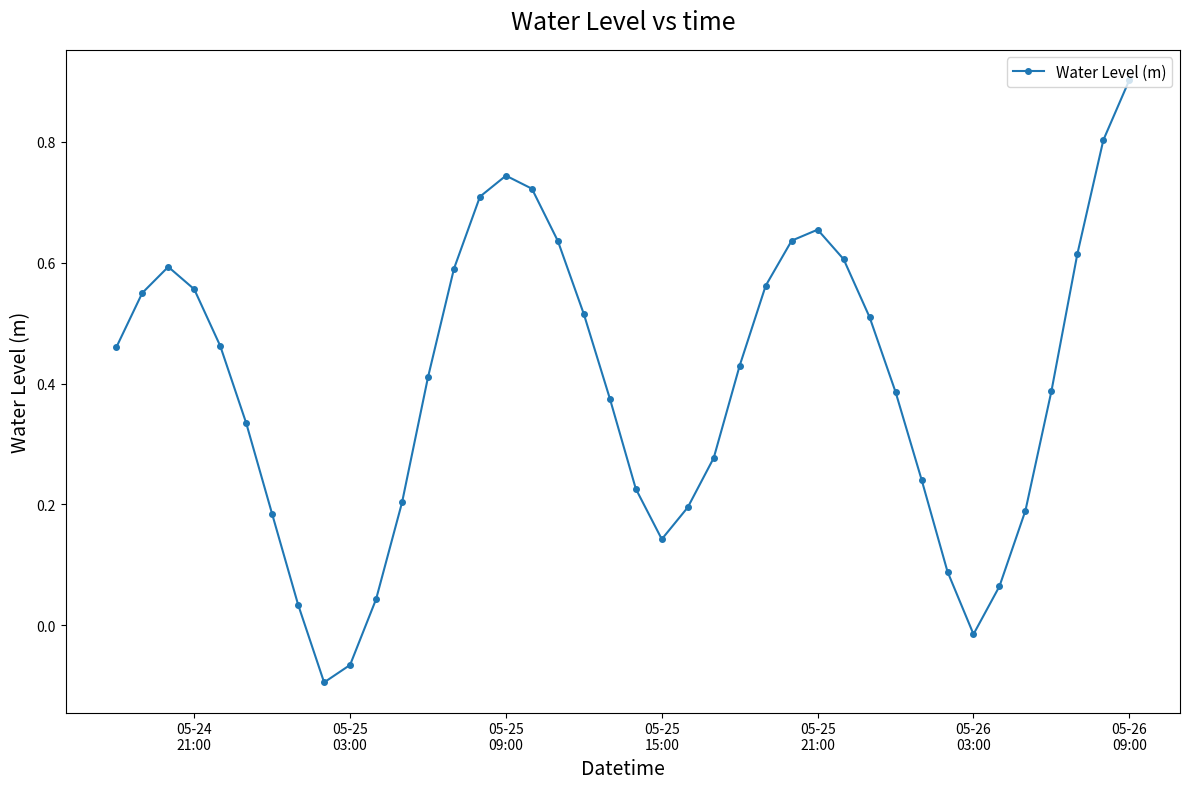

What is the maximum value shown in the chart?

0.9